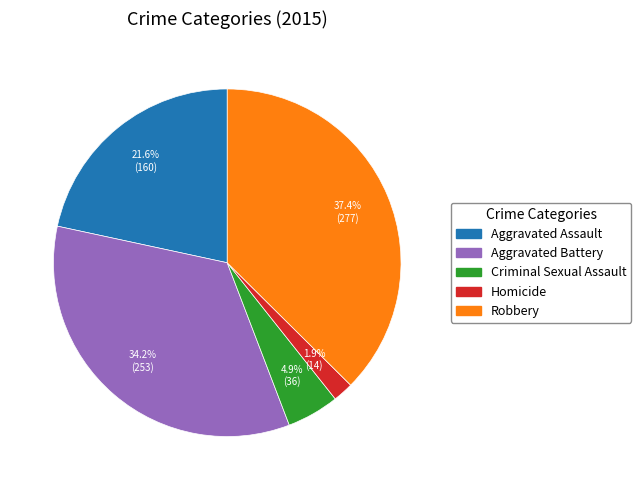

How many segments does this pie chart have?

5